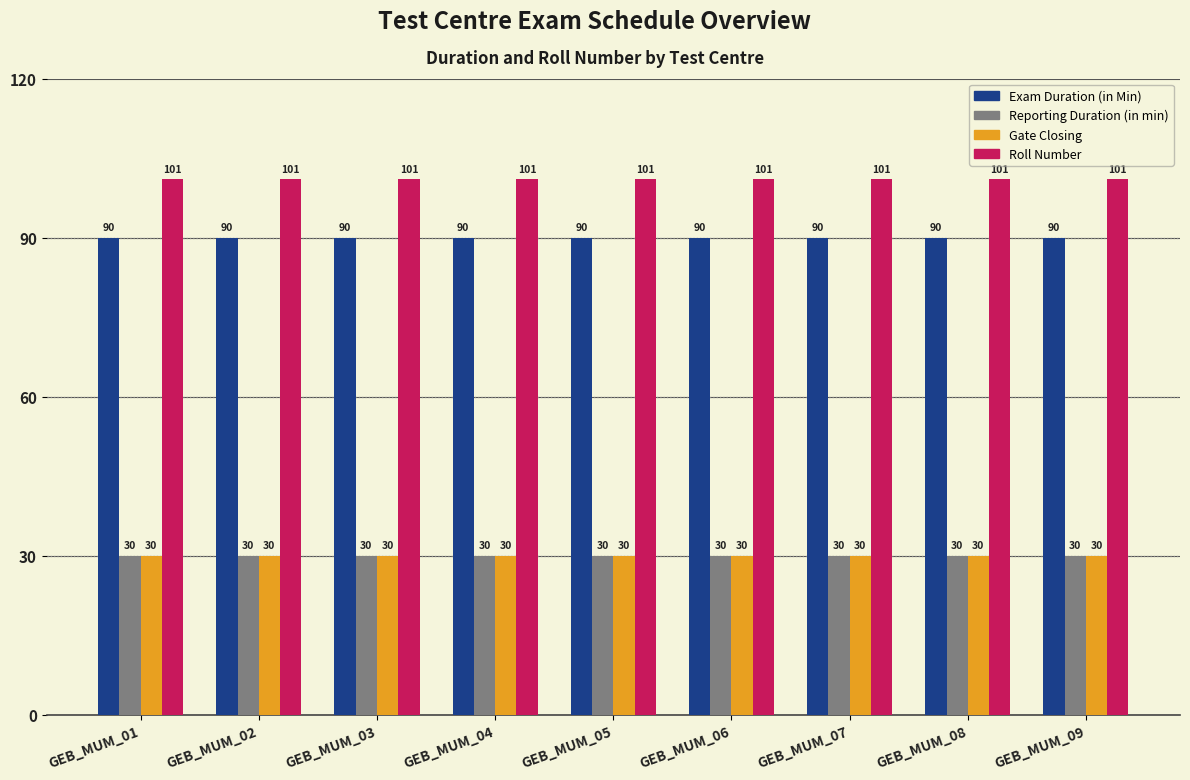

What is the spread (max minus min) of values at GEB_MUM_08?

71